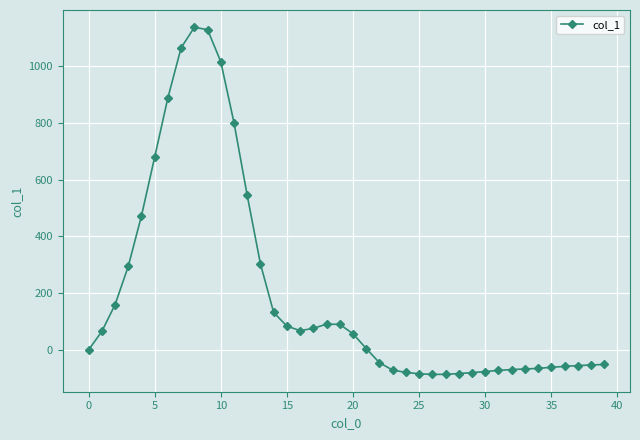

True or false: there are more than 0 points higher than both neighbors.

True